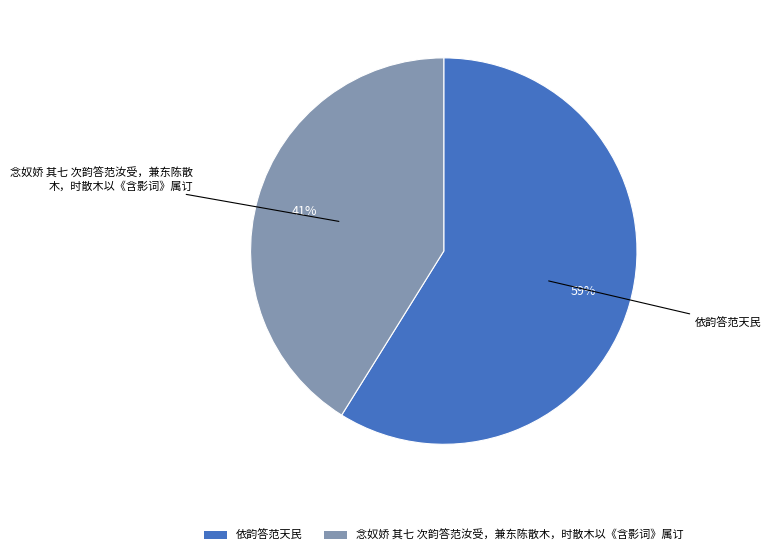

Which has a higher value, 依韵答范天民 or 念奴娇 其七 次韵答范汝受，兼东陈散木，时散木以《含影词》属订?

依韵答范天民